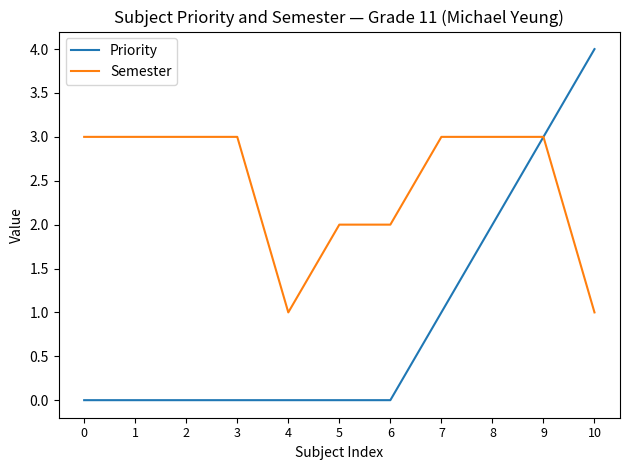

Is it true that Priority equals 2 at 8?

True